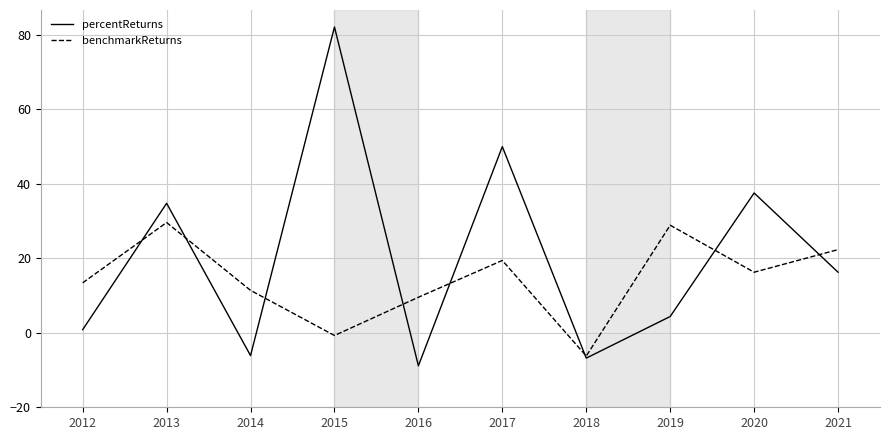

Which series changed the most between 2014 and 2021?

percentReturns